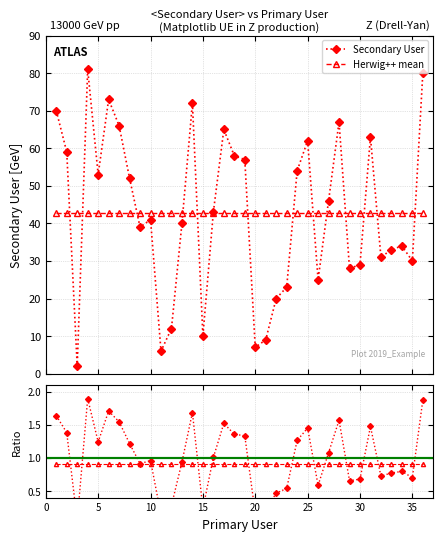

List the labels in order of value, smallest first.

3, 11, 20, 21, 15, 12, 22, 23, 26, 29, 30, 35, 32, 33, 34, 9, 13, 10, 16, 27, 8, 5, 24, 19, 18, 2, 25, 31, 17, 7, 28, 1, 14, 6, 36, 4